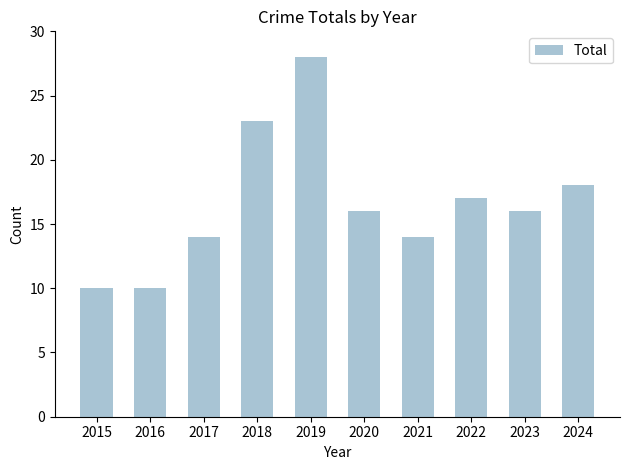

How many data points does each series have?

10